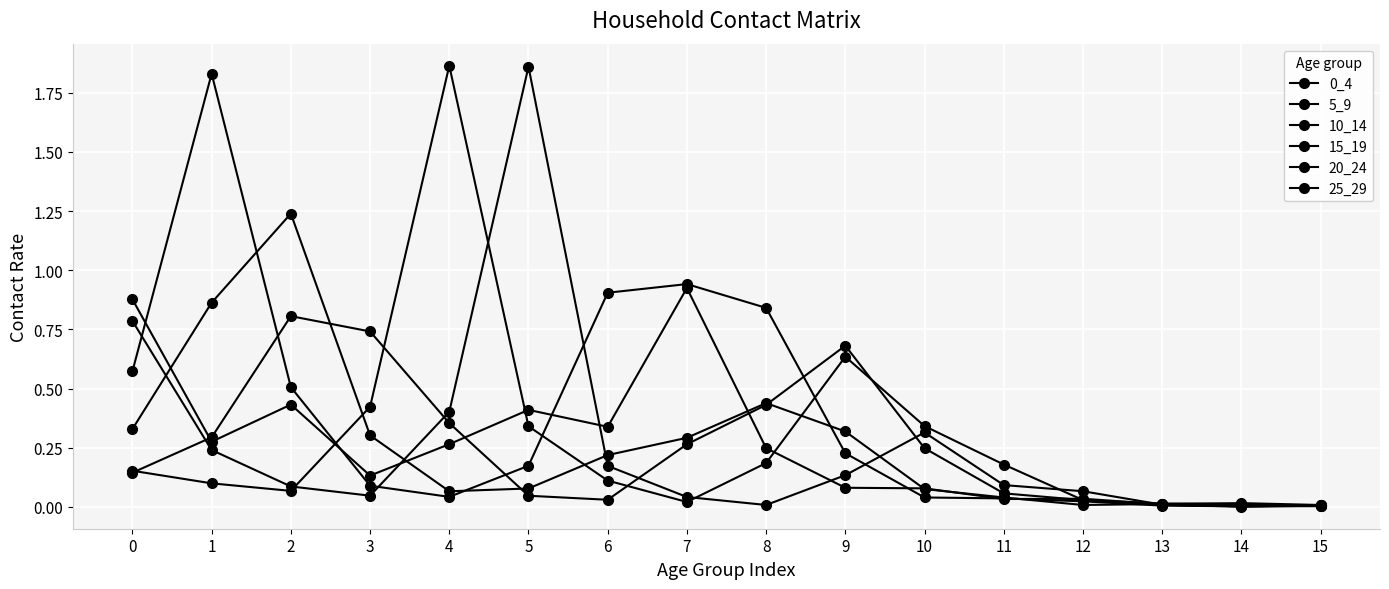

Does the chart have visible grid lines?

Yes